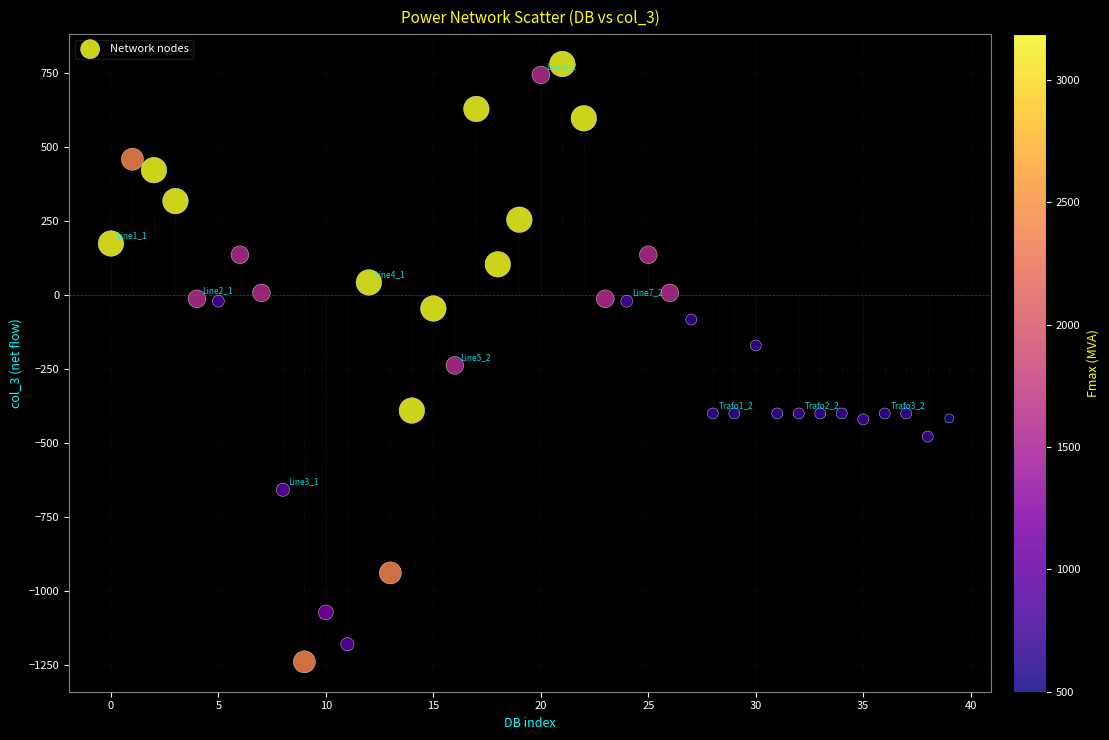

What is the range of Y values (max minus min)?

2017.0